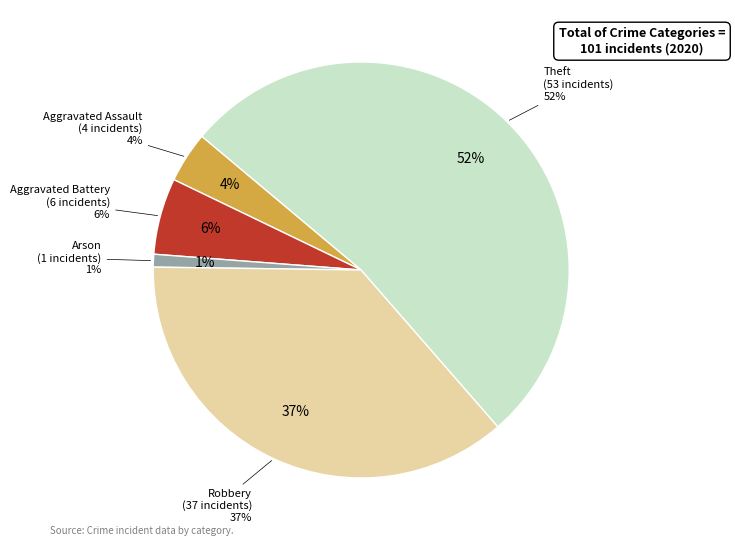

Is it true that Robbery is 37% of the pie?

True